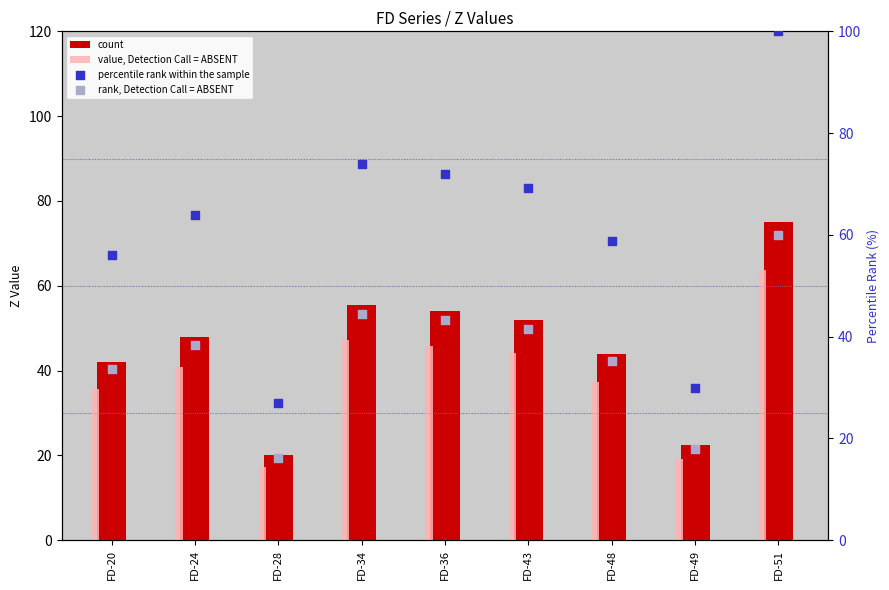

What are all the series names shown in the legend?

count, value, Detection Call = ABSENT, percentile rank within the sample, rank, Detection Call = ABSENT